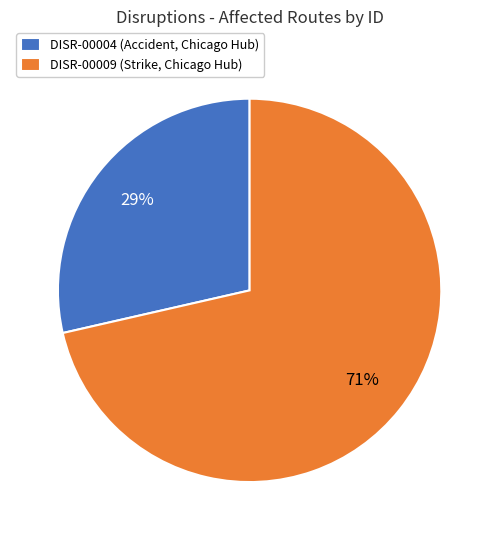

How many slices are in this pie chart?

2